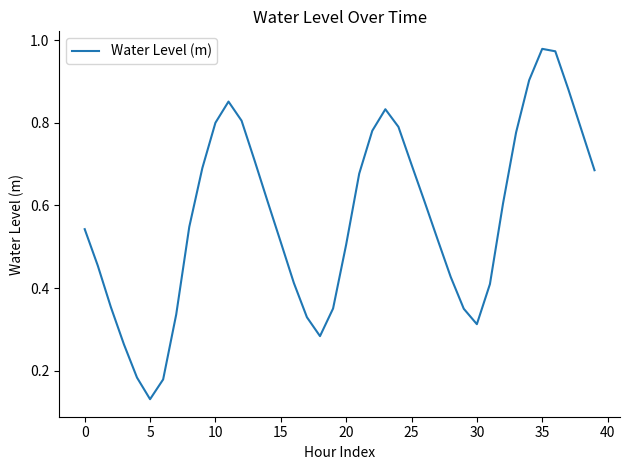

How many distinct data groups are displayed?

1